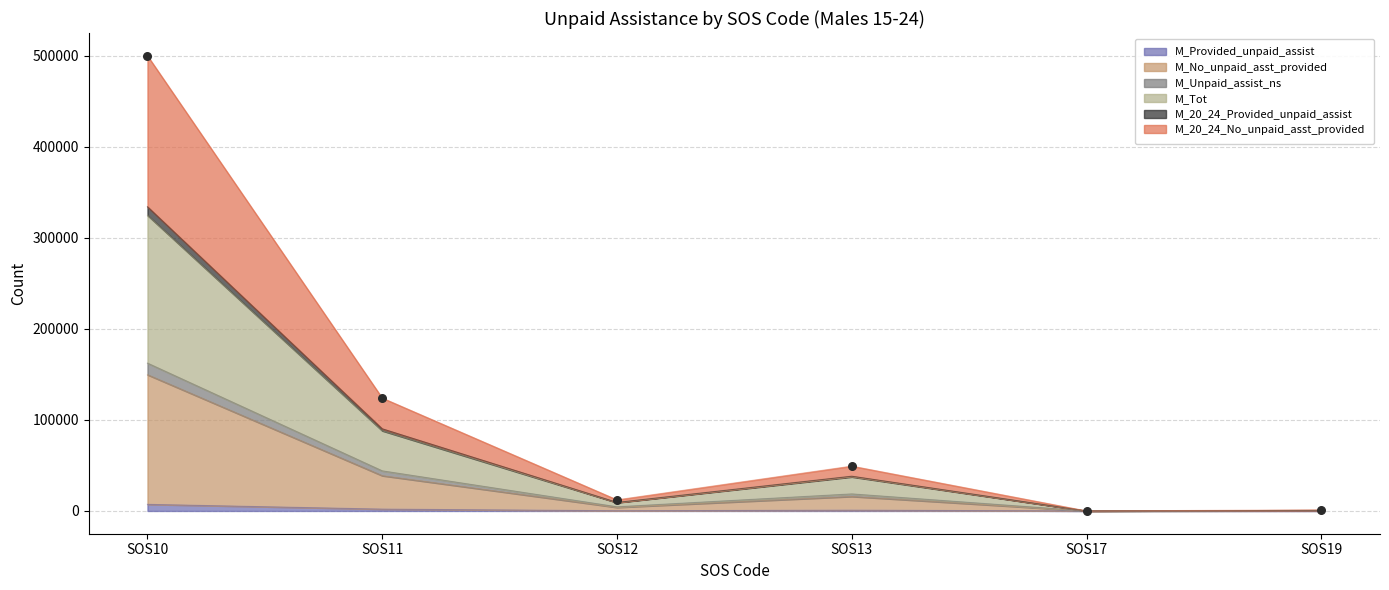

At how many categories does at least one series exceed 144621?

1